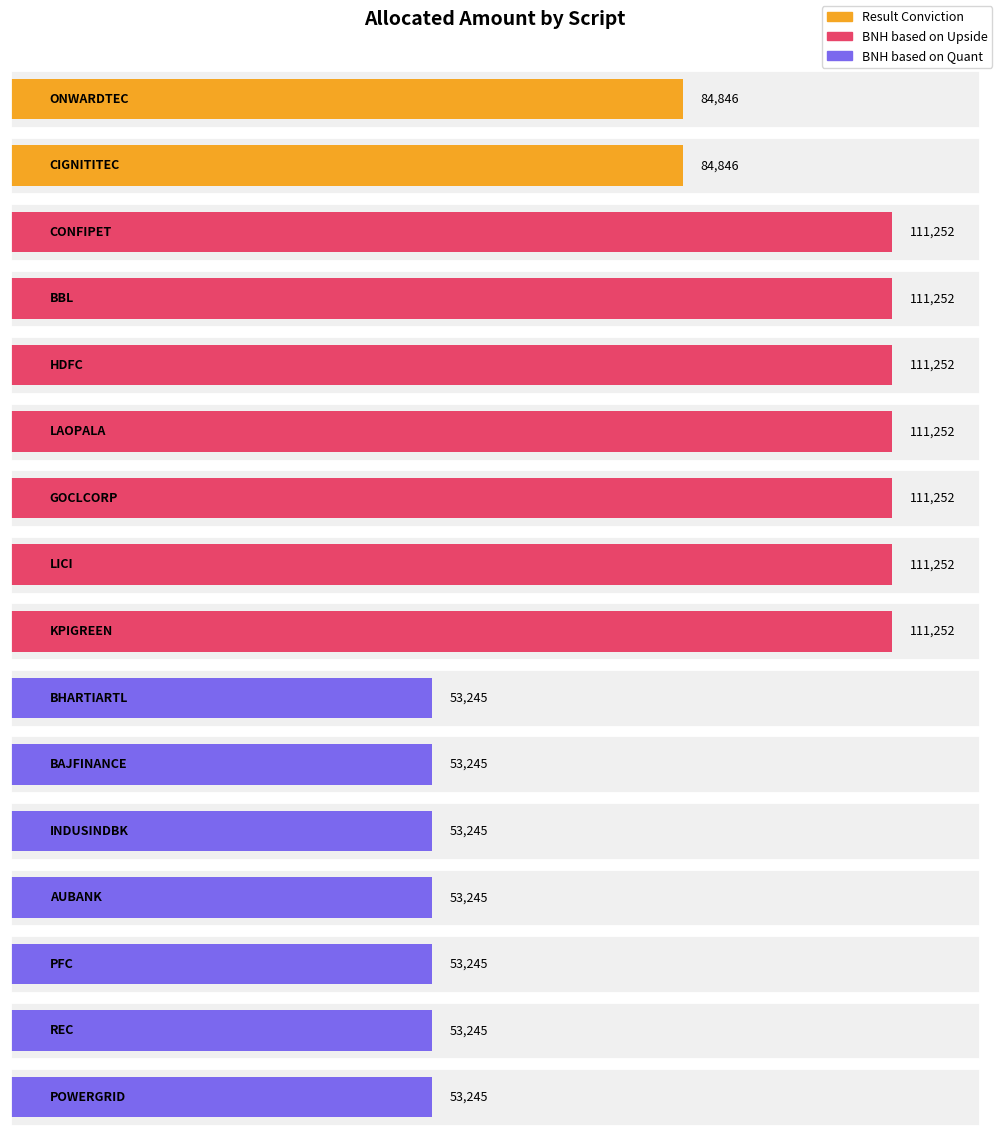

What is the difference between the values at AUBANK and KPIGREEN?

58006.7